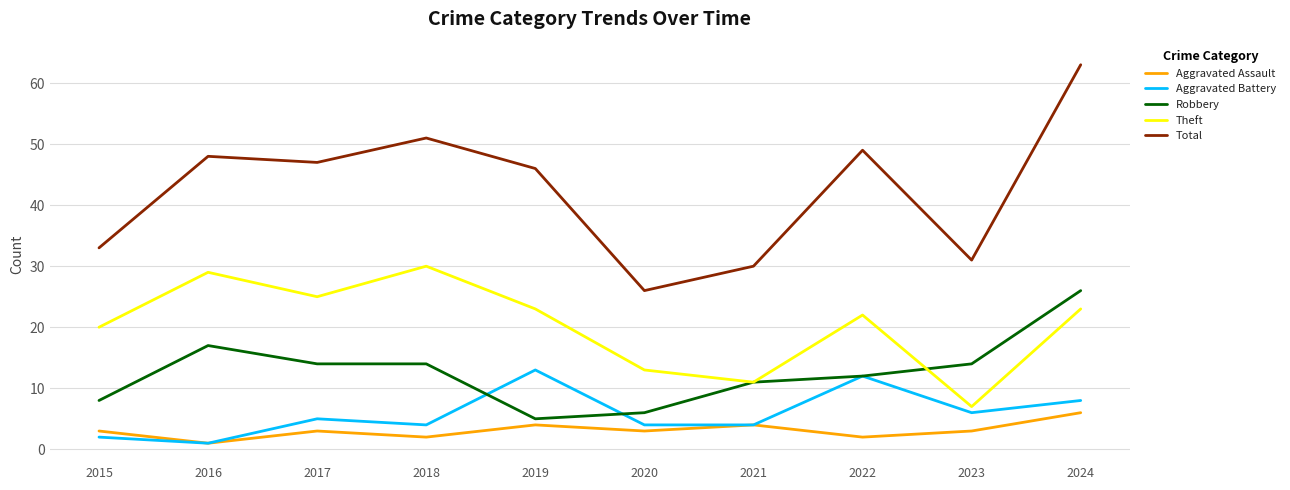

Rank the series by their maximum value, from lowest to highest.

Aggravated Assault, Aggravated Battery, Robbery, Theft, Total